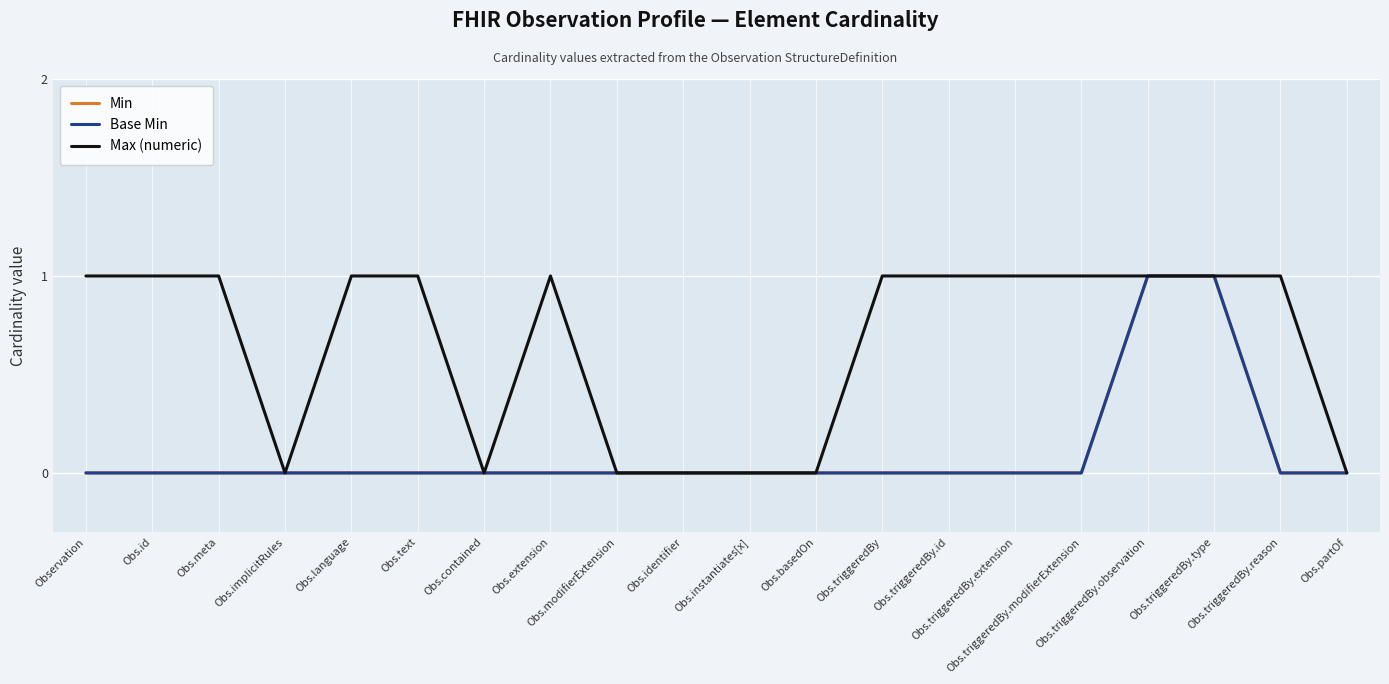

True or false: Max (numeric) has more than 0 interior local peaks.

True